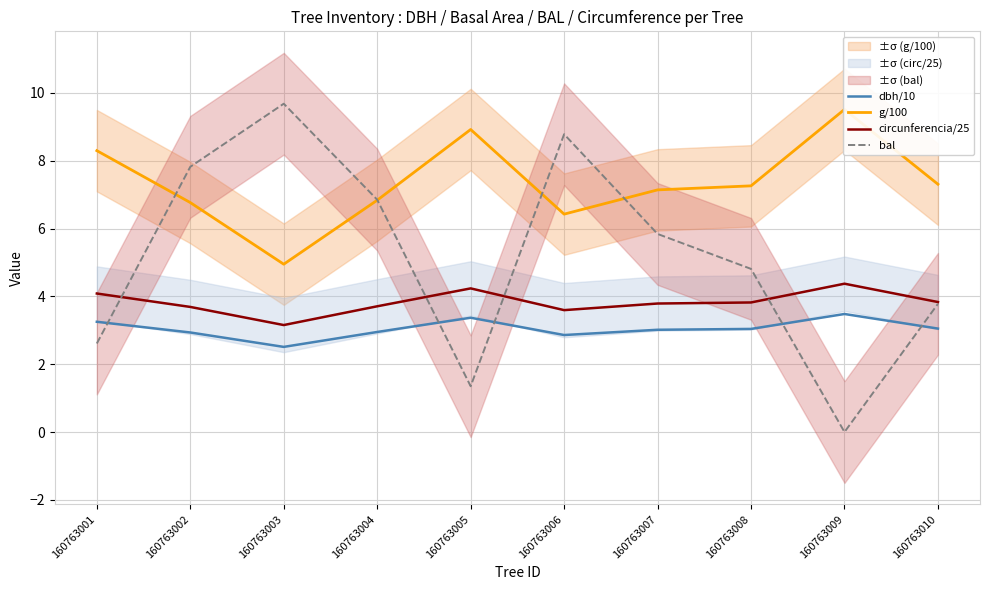

What is the minimum value for g/100?

4.9